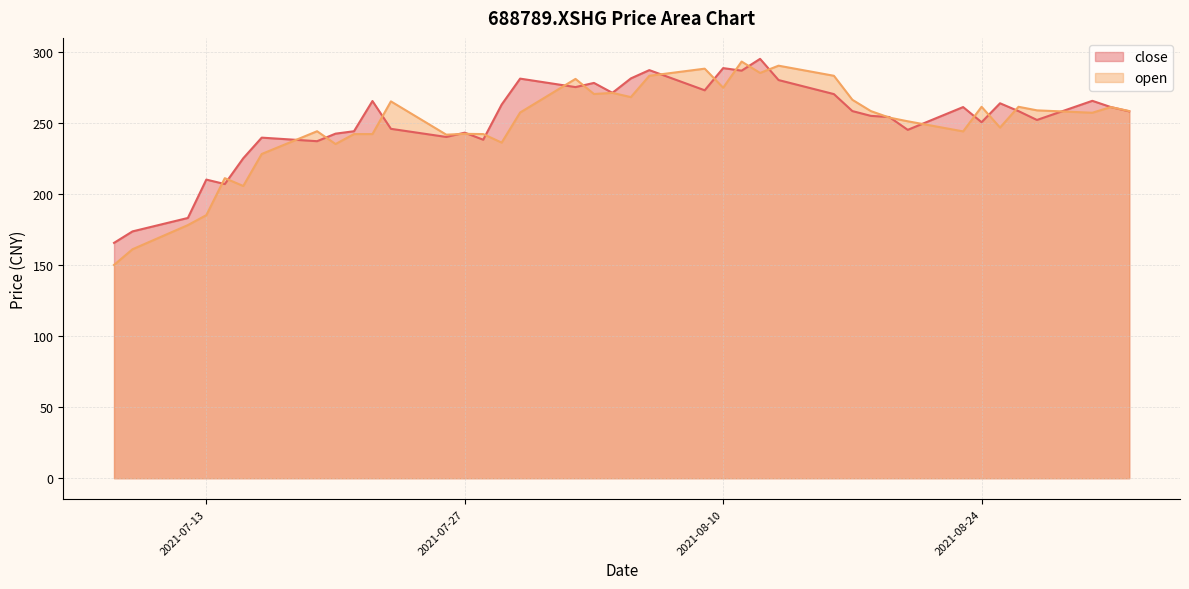

What is the spread (max minus min) of values at 2021-08-05?

13.1